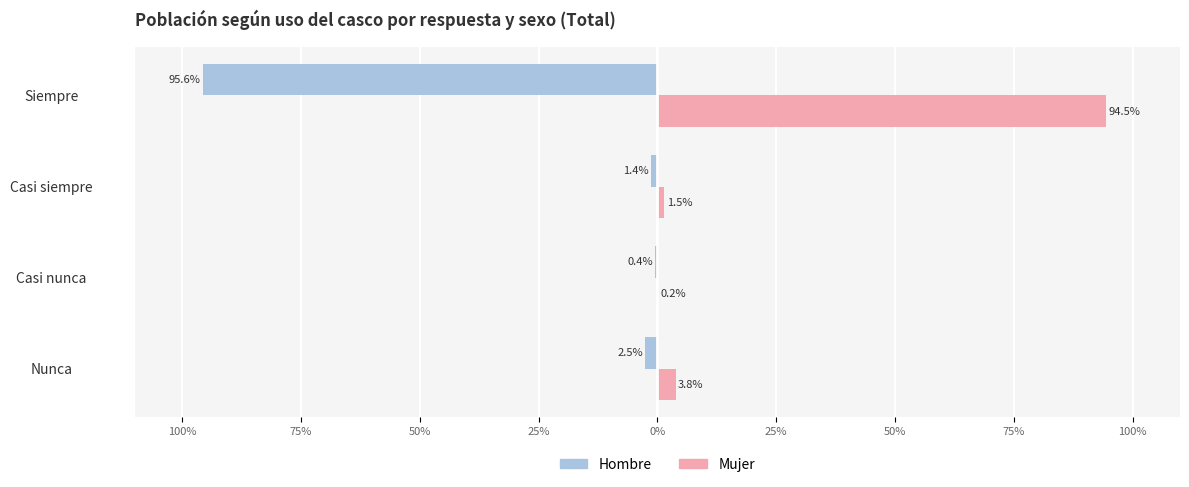

What are all the series names shown in the legend?

Hombre, Mujer